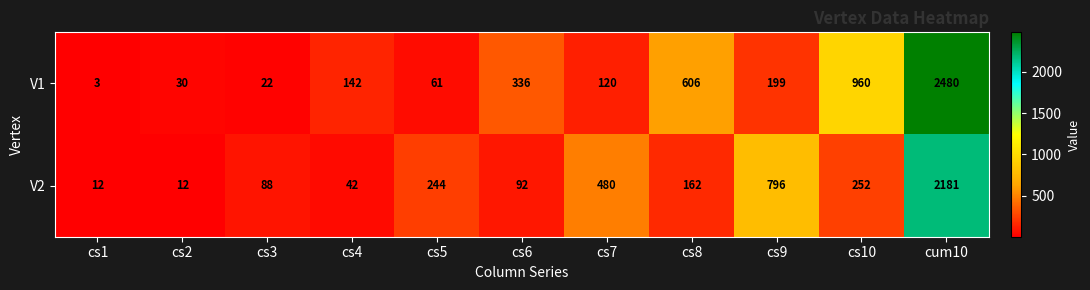

At which category does the chart reach its peak across all series?

cum10